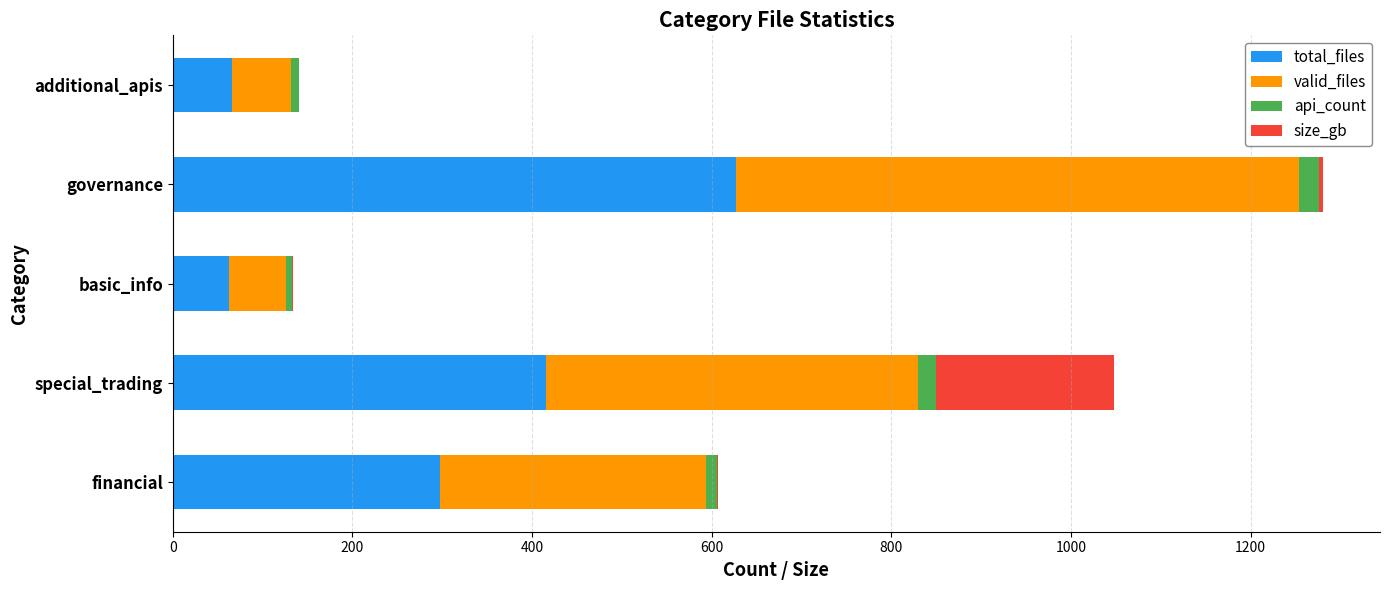

What is the sum of all total_files values?

1468.0